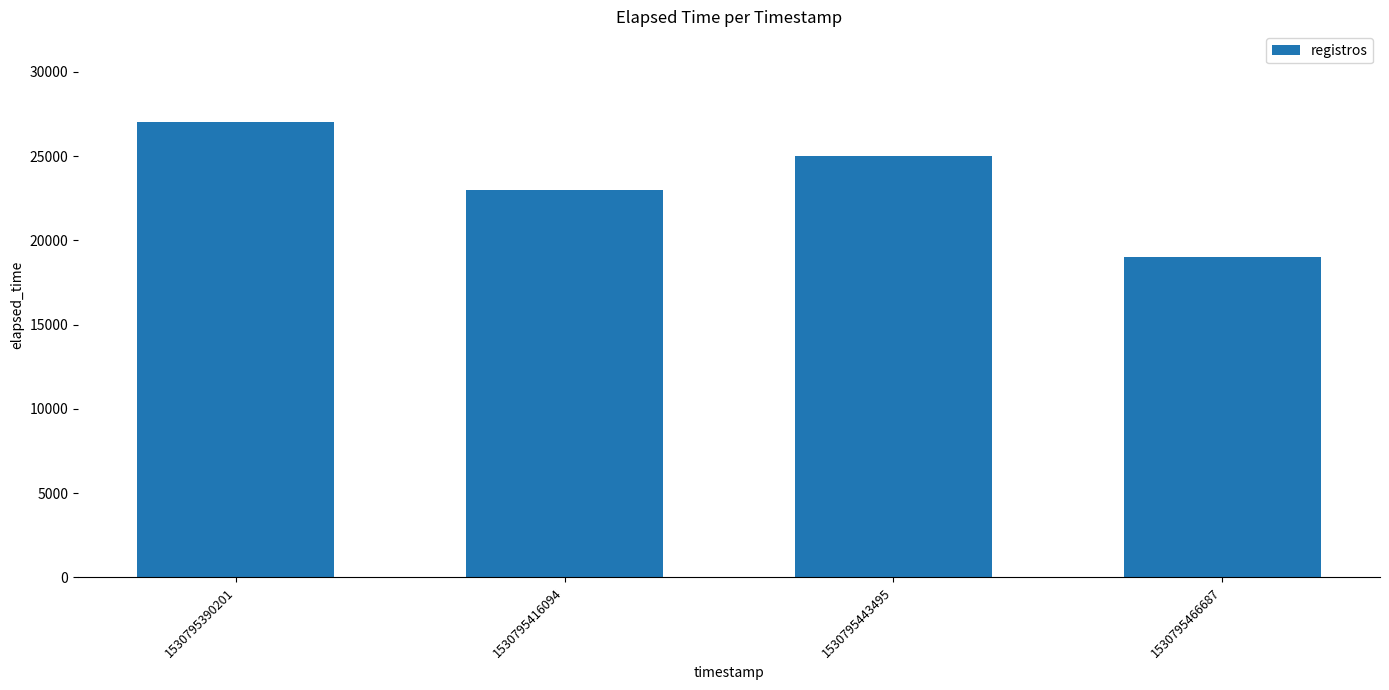

The value at 1530795416094 is 23000. True or false?

True